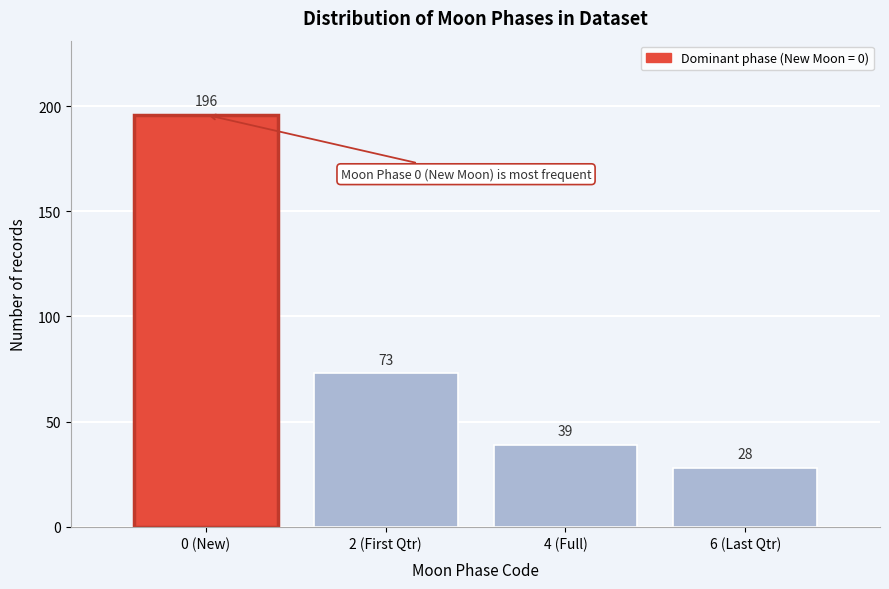

Reading left to right, what are all the values shown in this chart?

196	73	39	28